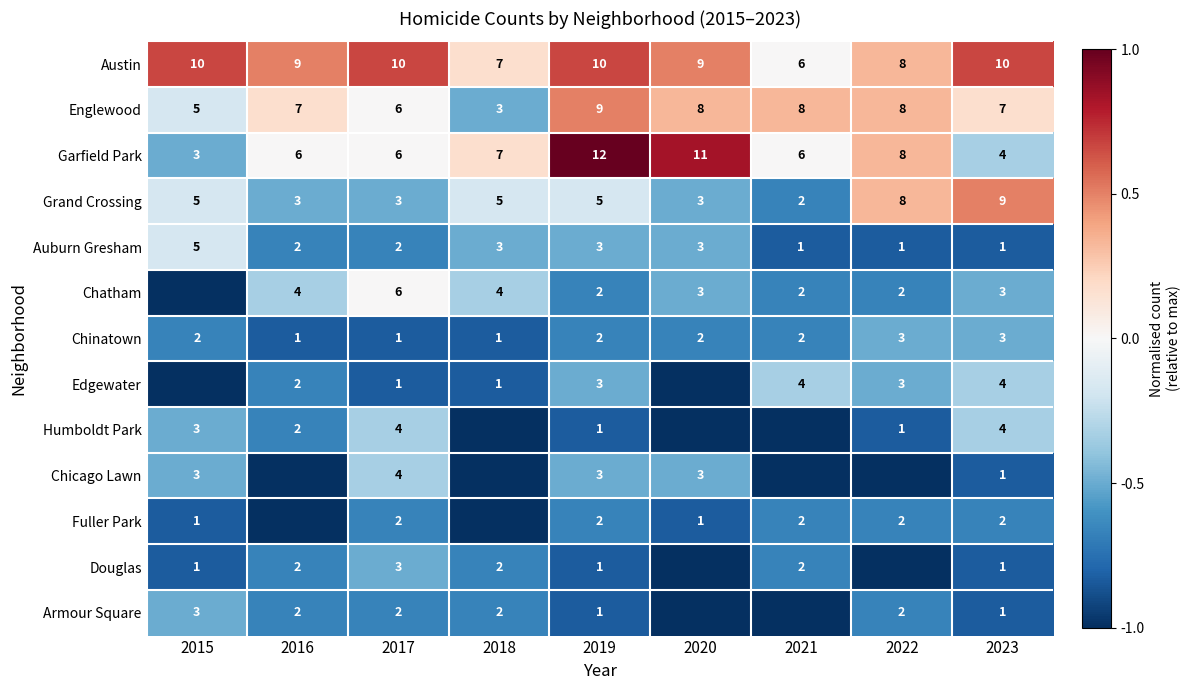

What is the maximum value shown in the chart?

1.0